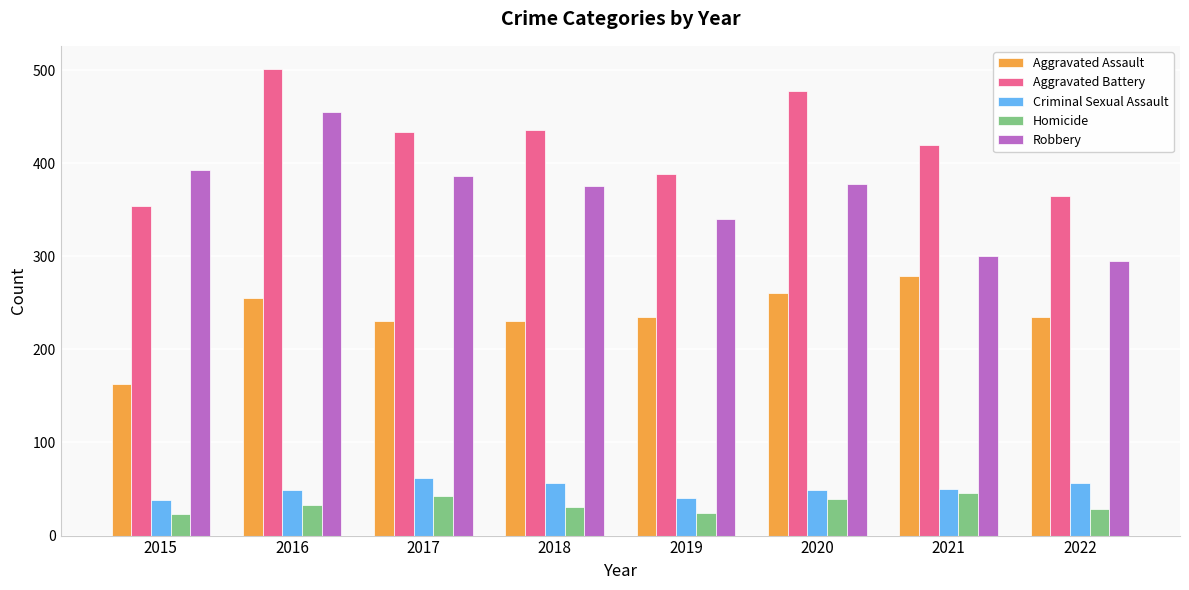

The Robbery series shows 255 at 2017. True or false?

False